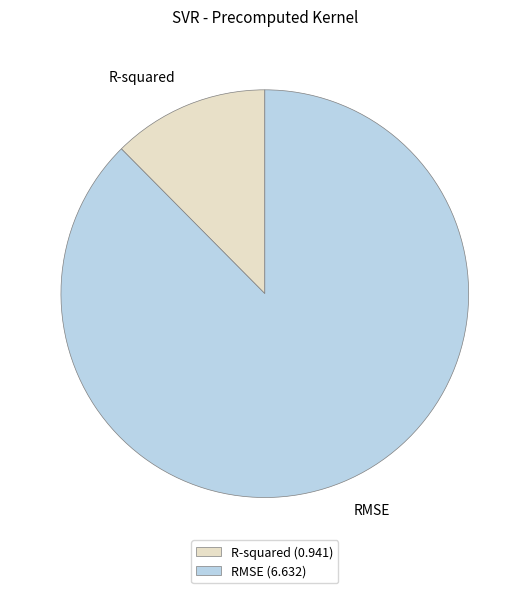

Combined, do R-squared (0.941) and RMSE (6.632) account for over 50%?

Yes